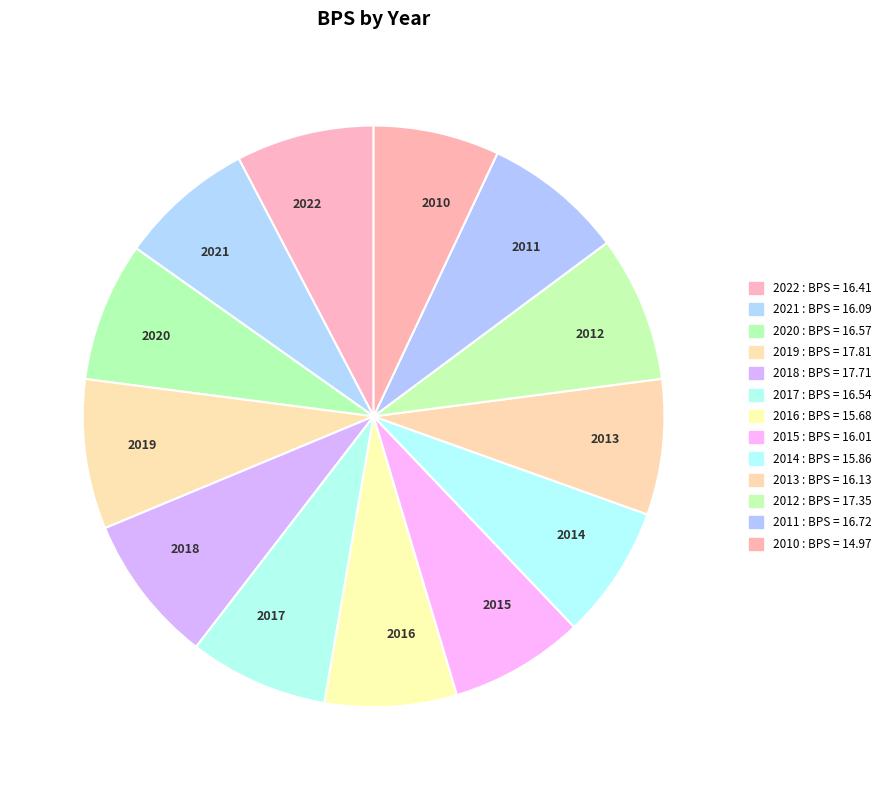

Do 2018 and 2010 together represent more than half of the pie?

No